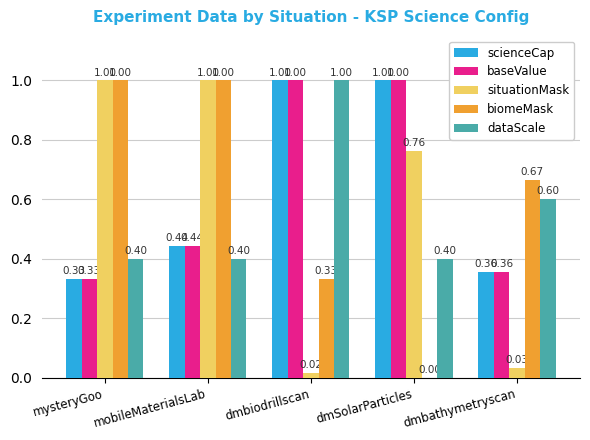

At which category is the sum across all series the highest?

dmbiodrillscan